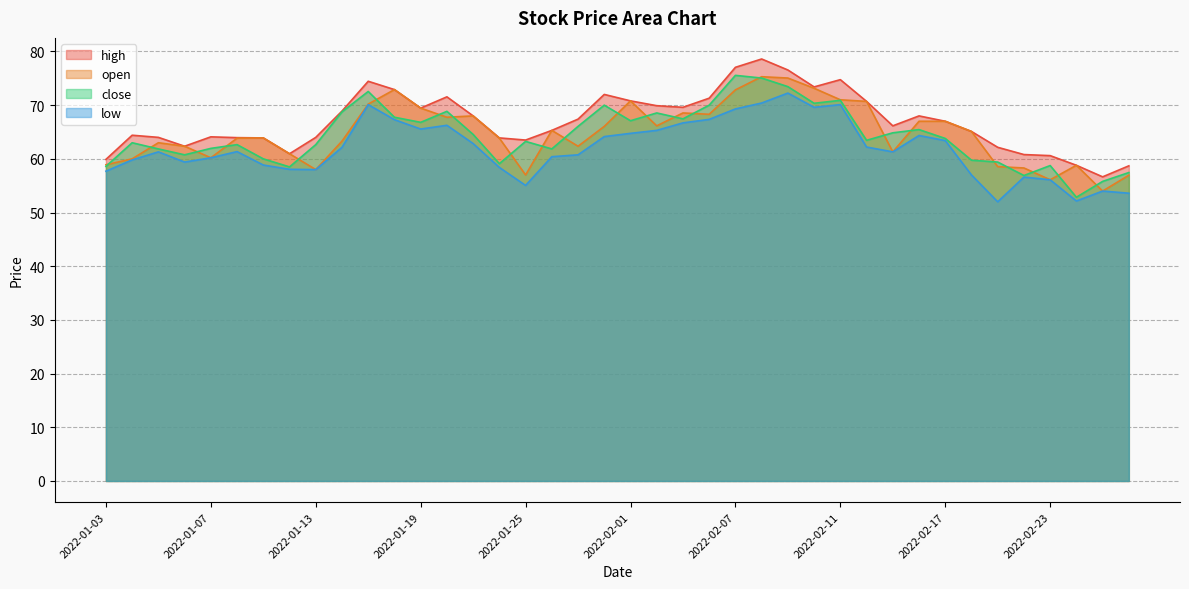

Reading left to right, list all the values displayed in this chart.

high: 59.9	64.4	64.0	62.4	64.1	64.0	63.9	61.0	64.0	68.9	74.5	72.9	69.5	71.5	68.0	63.9	63.5	65.3	67.4	72.0	70.8	69.9	69.6	71.3	77.0	78.6	76.5	73.4	74.8	70.7	66.2	68.0	67.0	65.1	62.1	60.8	60.6	58.8	56.6	58.7
open: 58.9	60.0	63.0	62.4	60.2	63.9	63.9	61.0	58.0	63.3	70.2	72.9	69.5	67.8	68.0	63.9	57.0	65.3	62.4	66.0	70.8	66.2	68.5	68.3	72.8	75.3	75.0	73.2	71.0	70.7	61.3	67.0	67.0	65.1	58.5	58.3	56.1	58.8	54.0	57.0
close: 58.6	63.0	61.9	60.8	62.0	62.6	60.0	58.5	62.6	68.8	72.5	67.8	66.8	68.8	64.5	59.1	63.2	61.9	66.0	70.0	67.1	68.5	67.5	70.0	75.5	75.0	73.5	70.3	70.9	63.5	64.8	65.5	63.8	59.8	59.4	56.9	58.8	52.9	55.8	57.5
low: 57.7	59.8	61.3	59.4	60.2	61.4	58.9	58.0	58.0	62.1	70.1	67.3	65.5	66.2	62.9	58.4	55.0	60.4	60.8	64.2	64.8	65.3	66.7	67.3	69.3	70.4	72.2	69.6	70.1	62.2	61.3	64.3	63.4	57.0	52.0	56.6	56.1	52.1	54.0	53.6